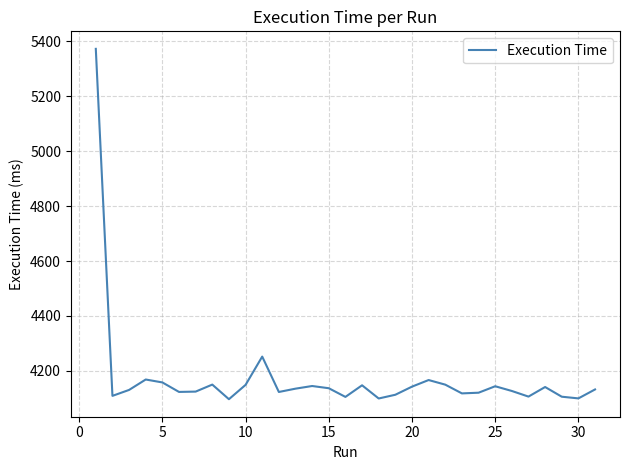

What is the difference between the maximum and minimum values?

1275.4